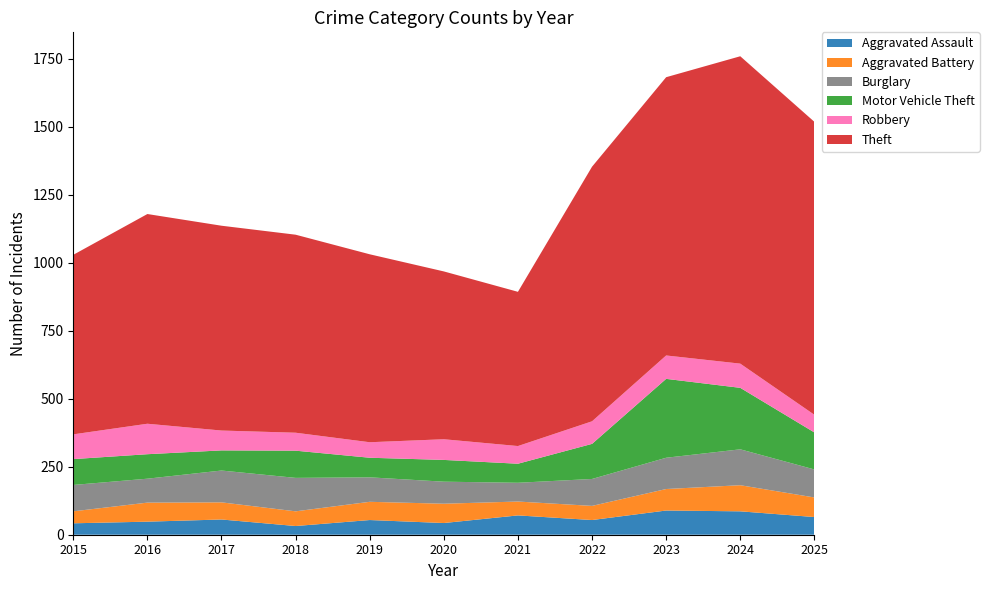

Reading right to left, extract all data points from this chart.

Aggravated Assault: 2025=65	2024=86	2023=89	2022=54	2021=71	2020=43	2019=54	2018=32	2017=56	2016=48	2015=42
Aggravated Battery: 2025=72	2024=96	2023=79	2022=52	2021=51	2020=71	2019=67	2018=54	2017=63	2016=70	2015=44
Burglary: 2025=103	2024=132	2023=115	2022=99	2021=69	2020=81	2019=90	2018=123	2017=117	2016=88	2015=97
Motor Vehicle Theft: 2025=136	2024=226	2023=290	2022=129	2021=70	2020=80	2019=72	2018=100	2017=74	2016=90	2015=95
Robbery: 2025=65	2024=89	2023=86	2022=83	2021=65	2020=76	2019=57	2018=66	2017=73	2016=112	2015=91
Theft: 2025=1077	2024=1130	2023=1023	2022=936	2021=567	2020=617	2019=691	2018=728	2017=753	2016=771	2015=660